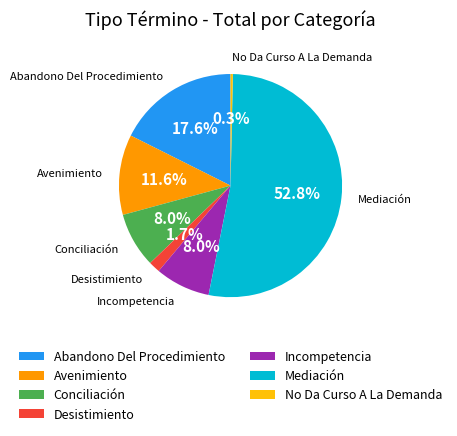

What is the ratio of the value at Mediación to the value at Incompetencia?

6.6